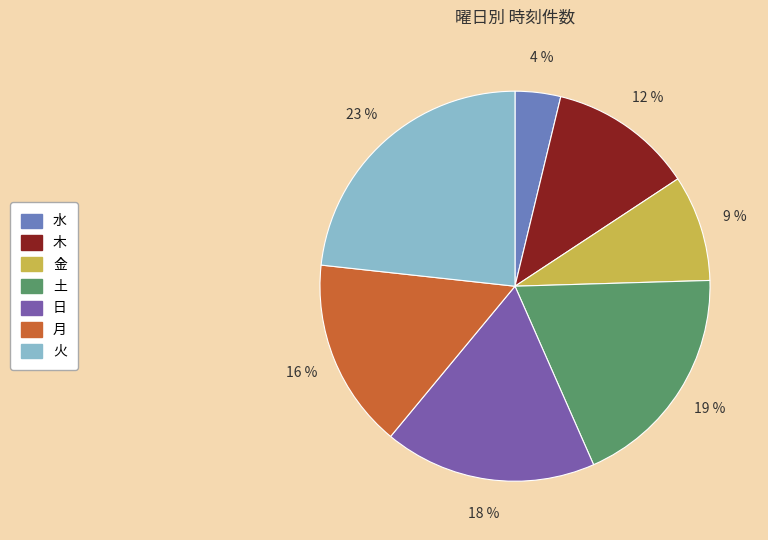

Which has a higher value, 金 or 水?

金